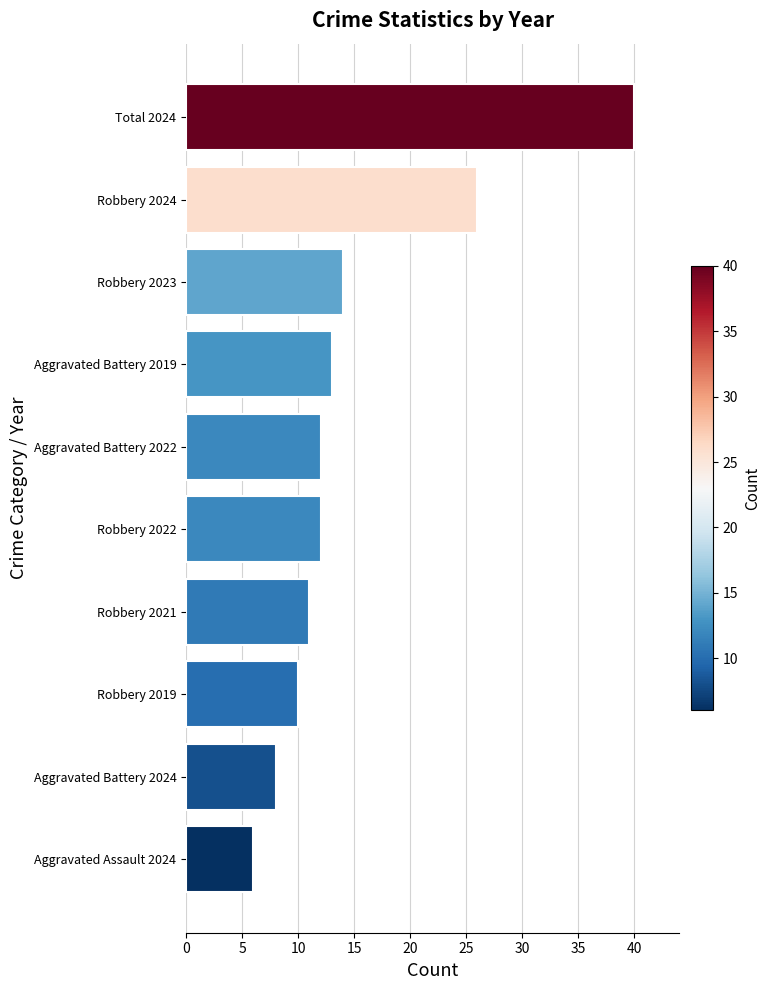

Between Robbery 2019 and Aggravated Assault 2024, which is larger?

Robbery 2019